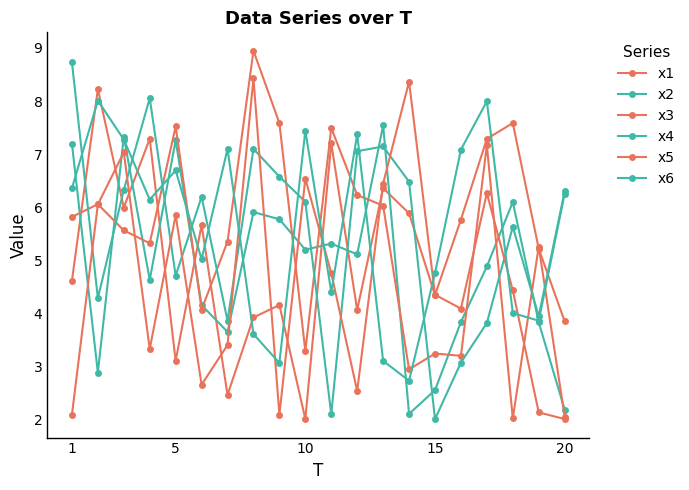

True or false: x2 and x4 intersect in this chart.

True